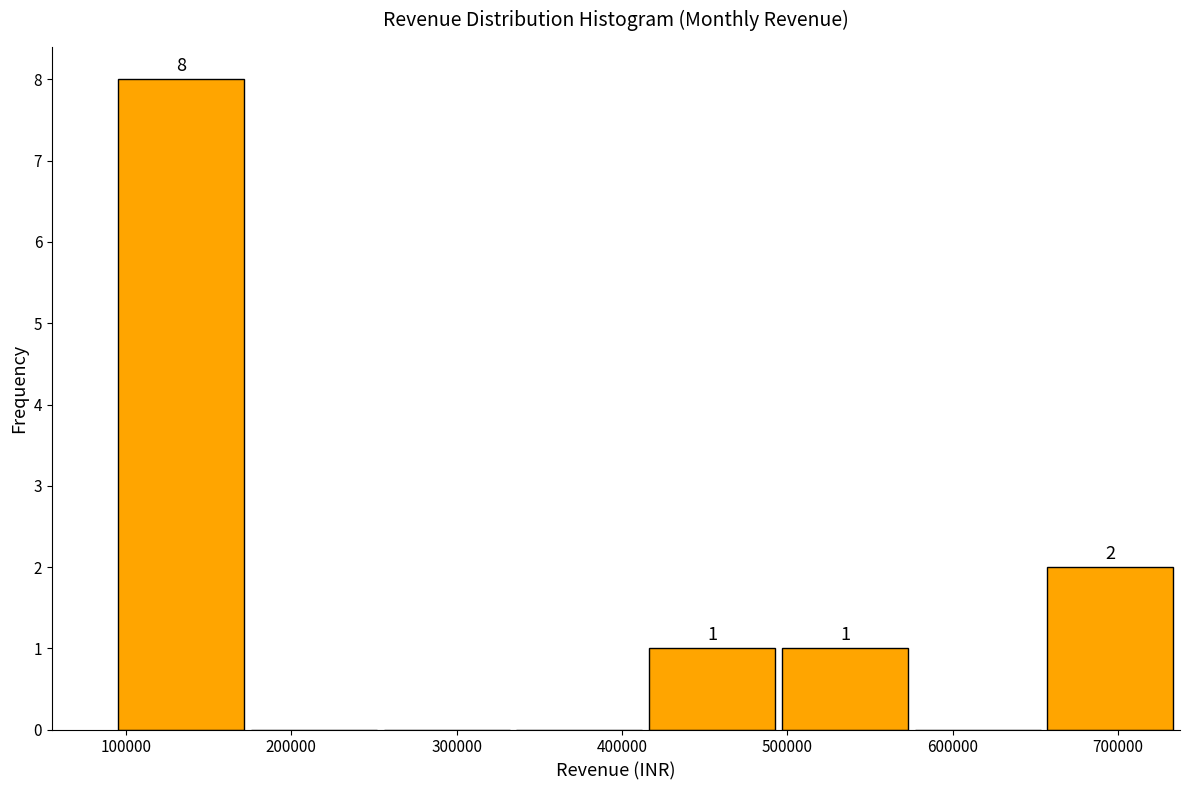

Which range on the x-axis has the tallest bar?

100000 to 180000